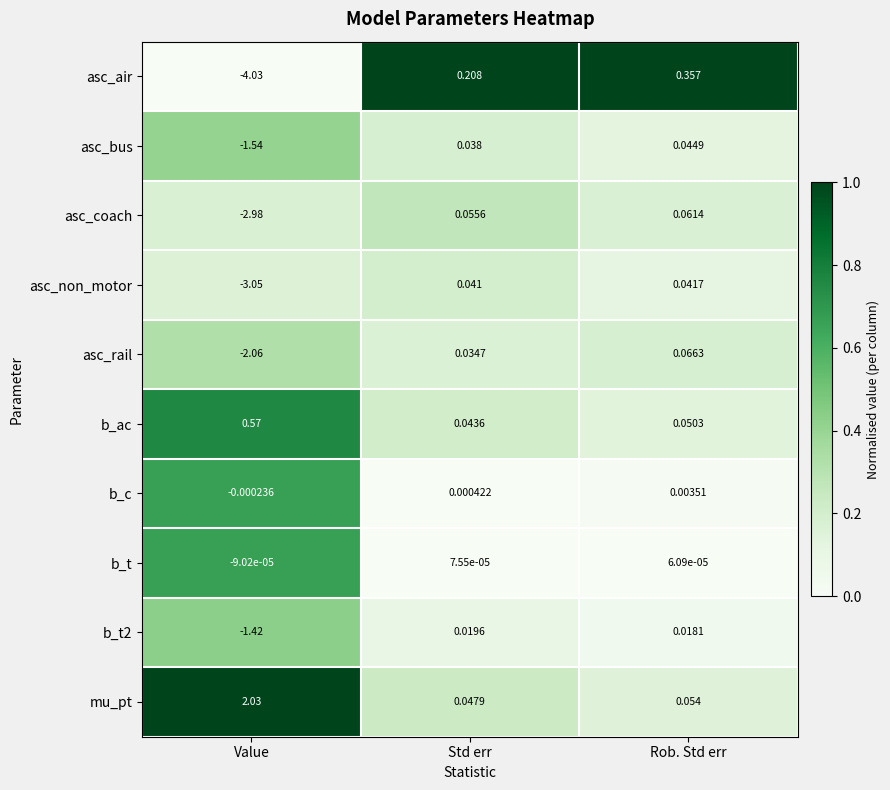

At which category is the sum across all series the highest?

Rob. Std err